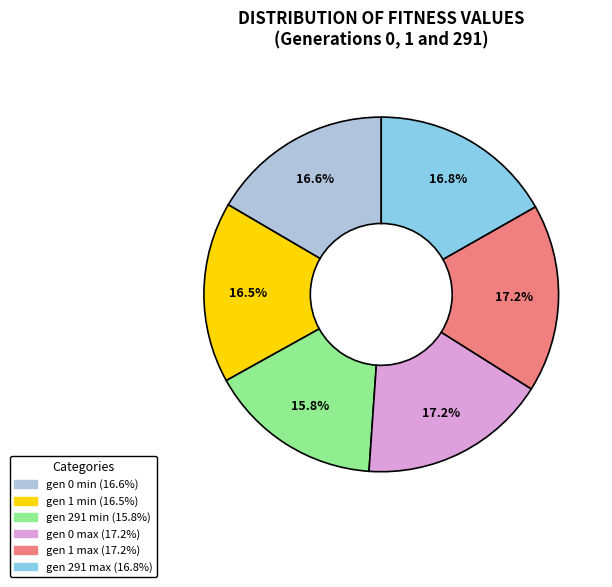

To the nearest percent, what portion does gen 291 max represent?

17%